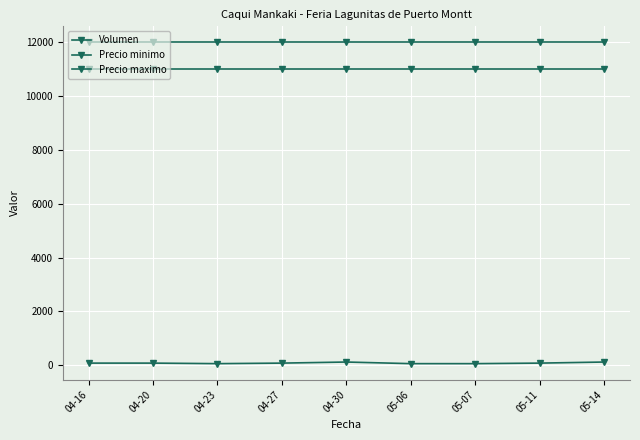

How many lines are shown in the chart?

3